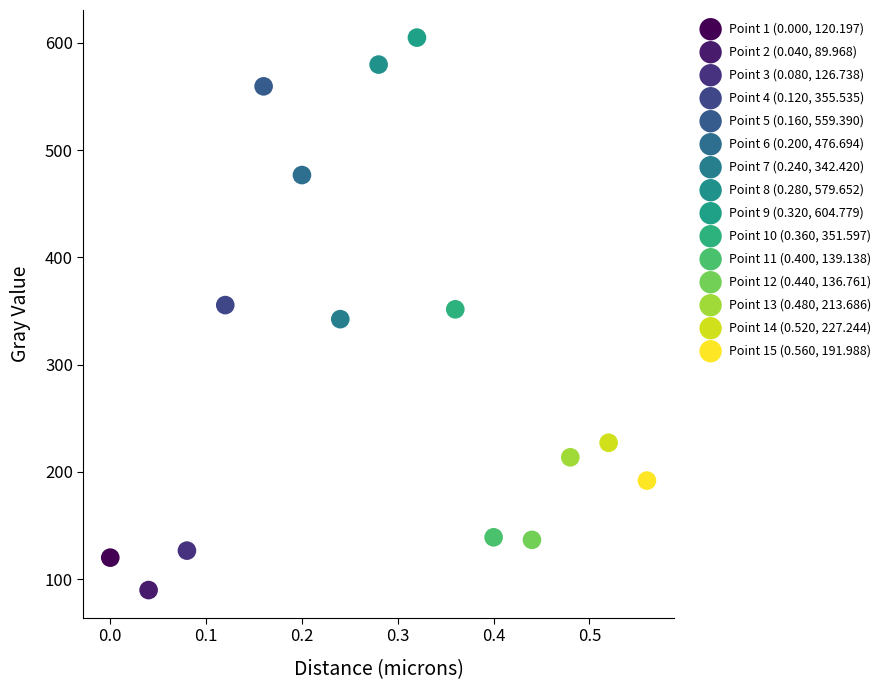

What are all the series names shown in the legend?

Point 1 (0.000, 120.197), Point 2 (0.040, 89.968), Point 3 (0.080, 126.738), Point 4 (0.120, 355.535), Point 5 (0.160, 559.390), Point 6 (0.200, 476.694), Point 7 (0.240, 342.420), Point 8 (0.280, 579.652), Point 9 (0.320, 604.779), Point 10 (0.360, 351.597), Point 11 (0.400, 139.138), Point 12 (0.440, 136.761), Point 13 (0.480, 213.686), Point 14 (0.520, 227.244), Point 15 (0.560, 191.988)